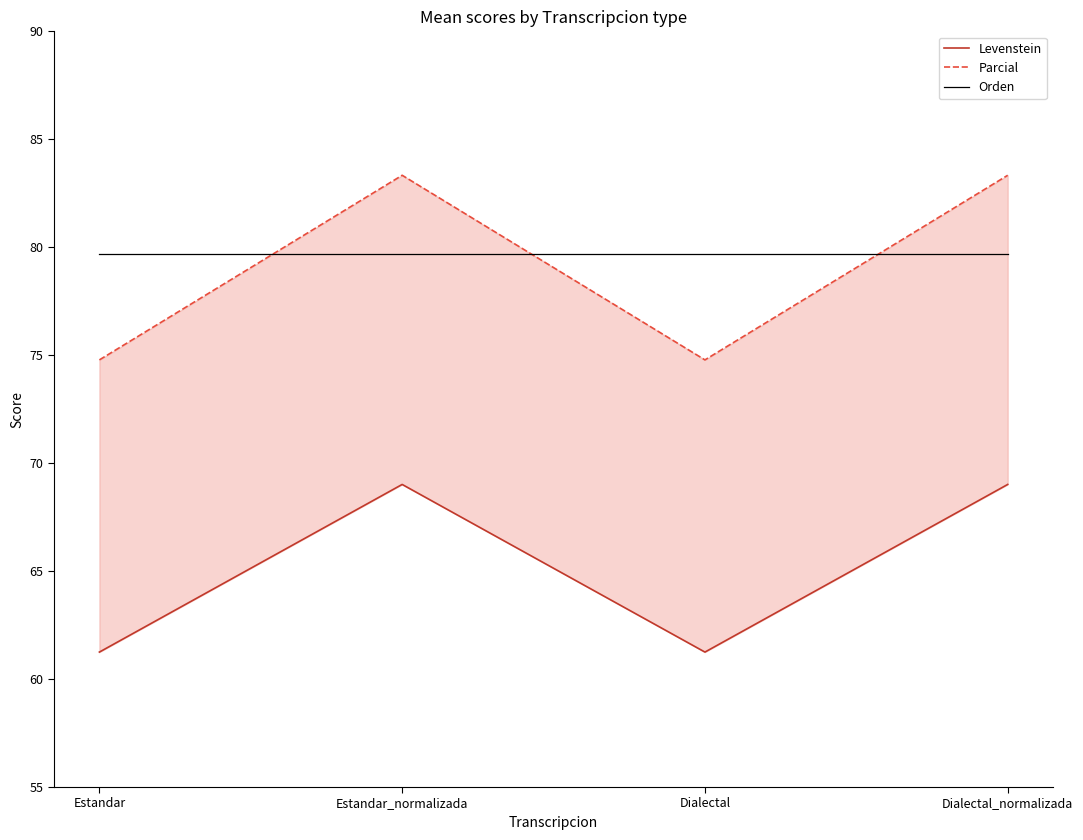

Between Dialectal and Dialectal_normalizada, which series saw the biggest shift?

Parcial